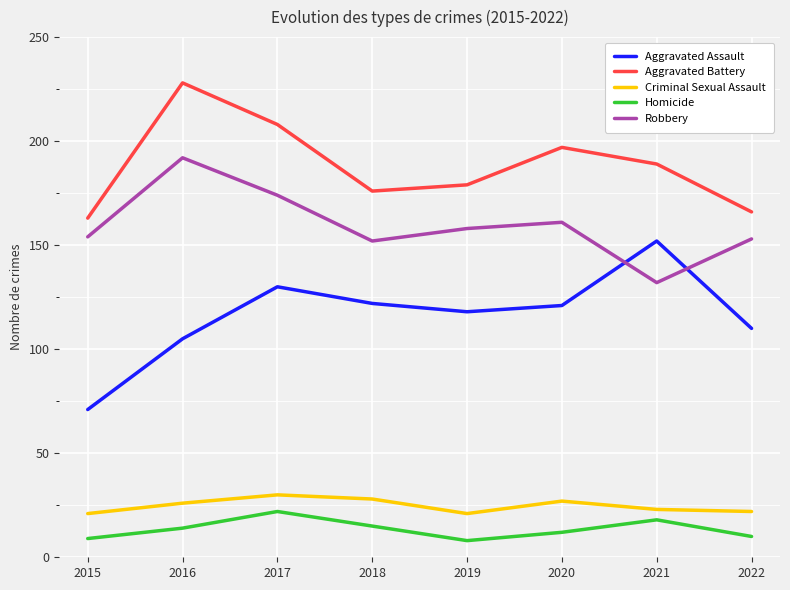

Which series has the largest total across all categories?

Aggravated Battery